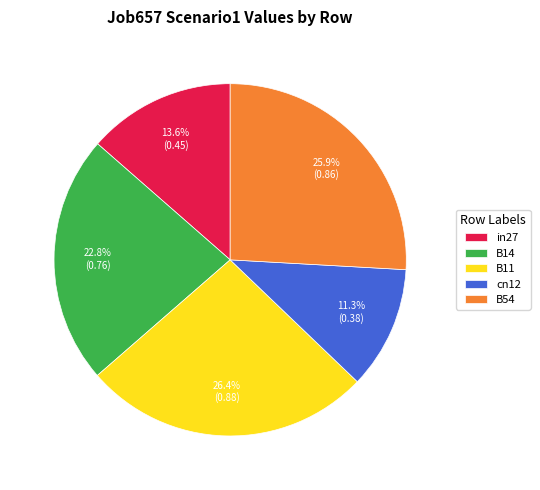

To the nearest percent, what is the average slice percentage?

20%